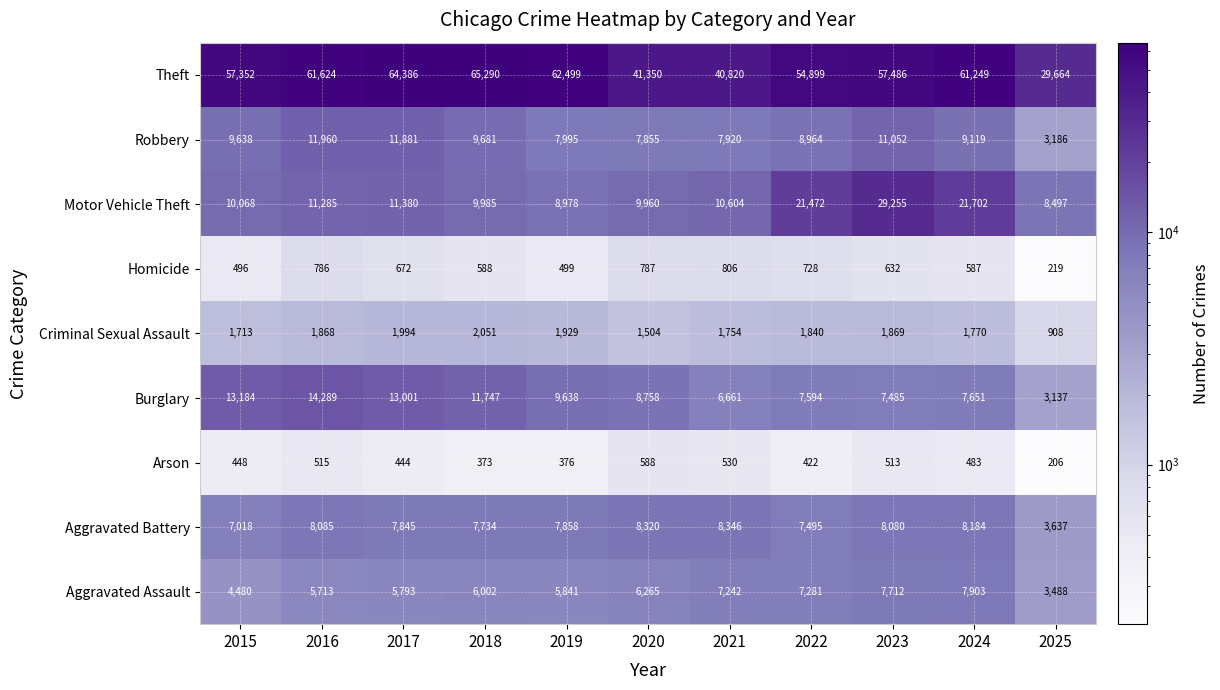

List the series in order of their peak value, lowest first.

Arson, Homicide, Criminal Sexual Assault, Aggravated Assault, Aggravated Battery, Robbery, Burglary, Motor Vehicle Theft, Theft